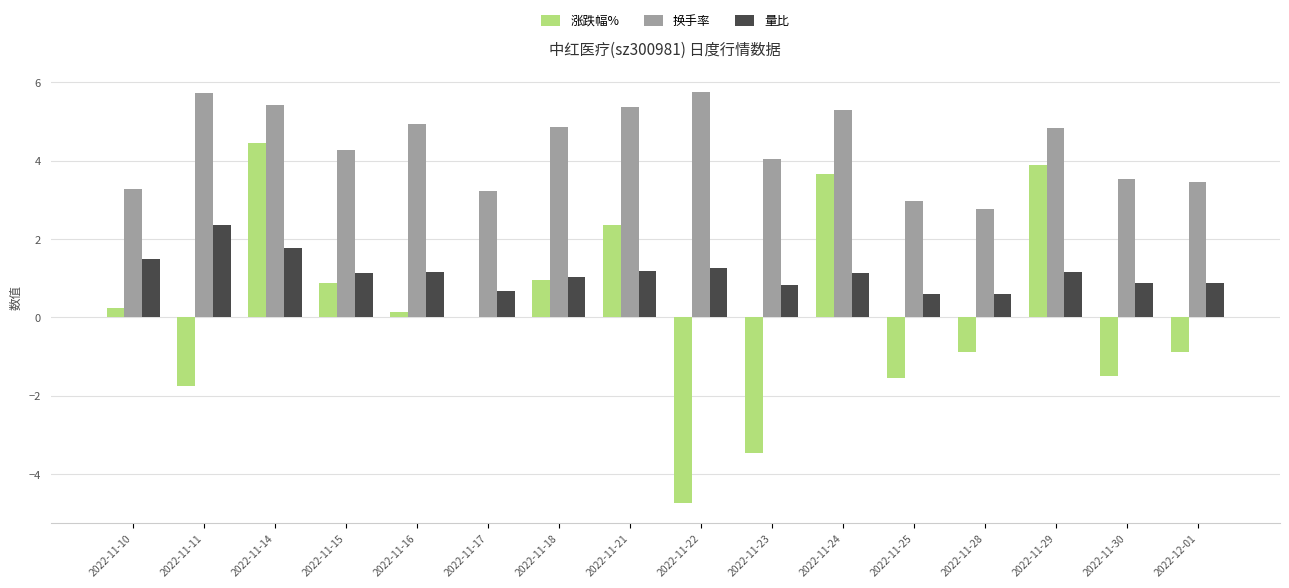

Is it true that 量比 equals 1.6 at 2022-11-21?

False